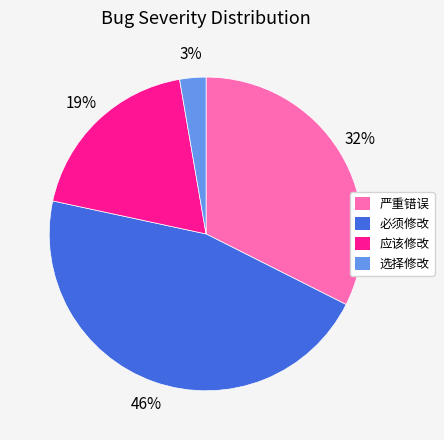

Is the sum of 应该修改 and 选择修改 greater than half?

No